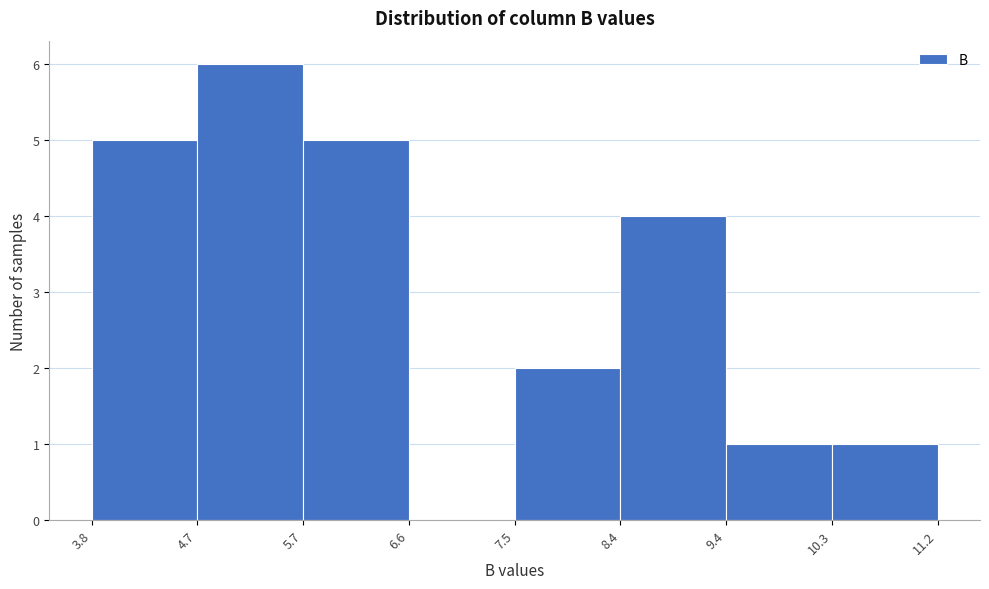

Over which range of the x-axis is the bar tallest?

4.7 to 5.7